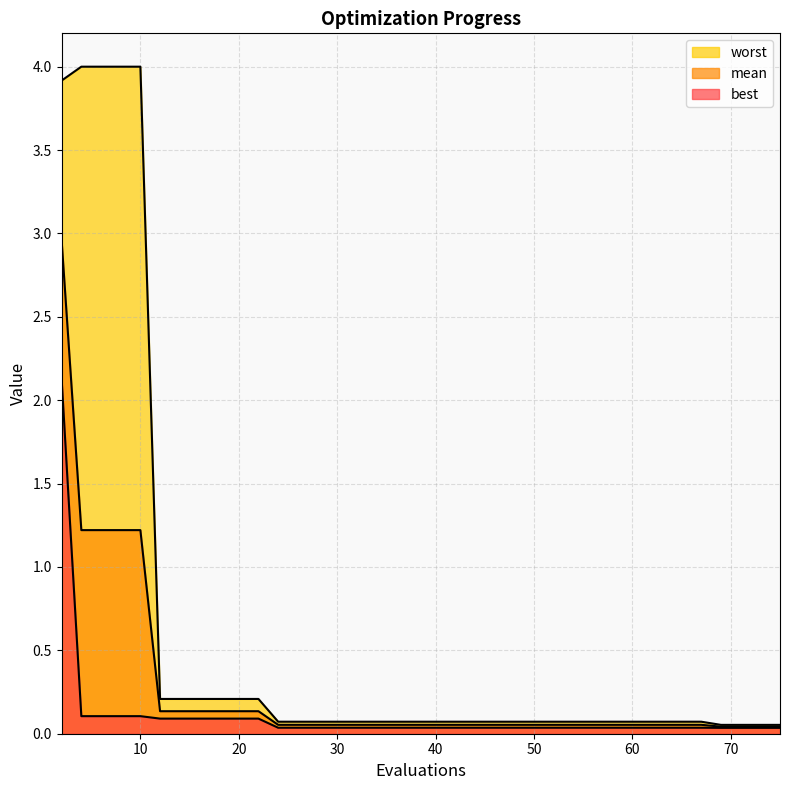

At how many categories does at least one series exceed 1?

5